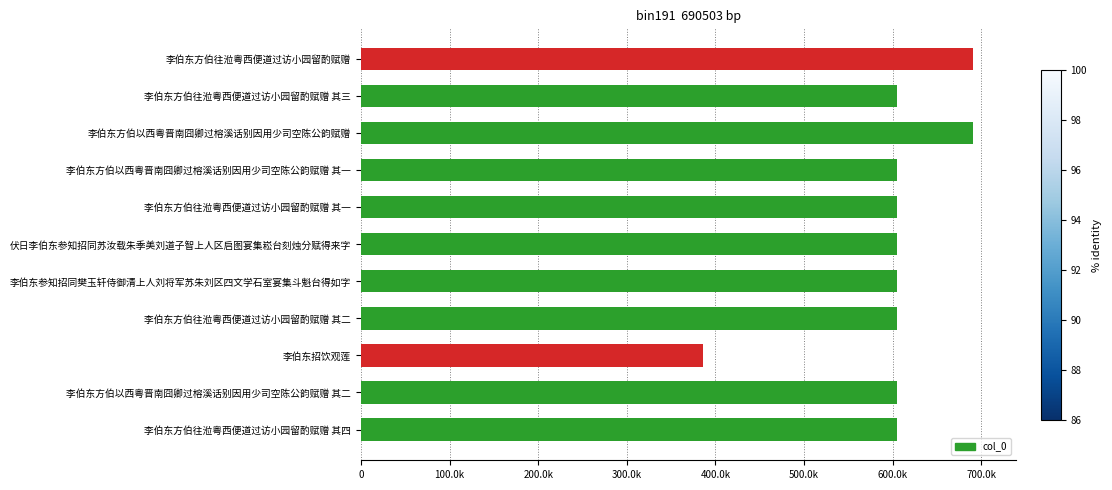

Are the bars horizontal?

Yes